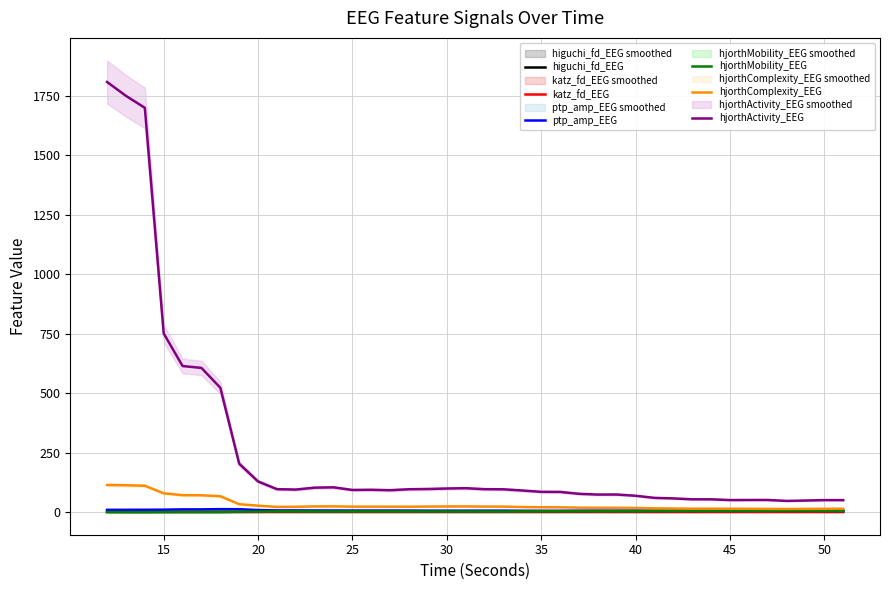

At how many categories does at least one series exceed 1555?

3